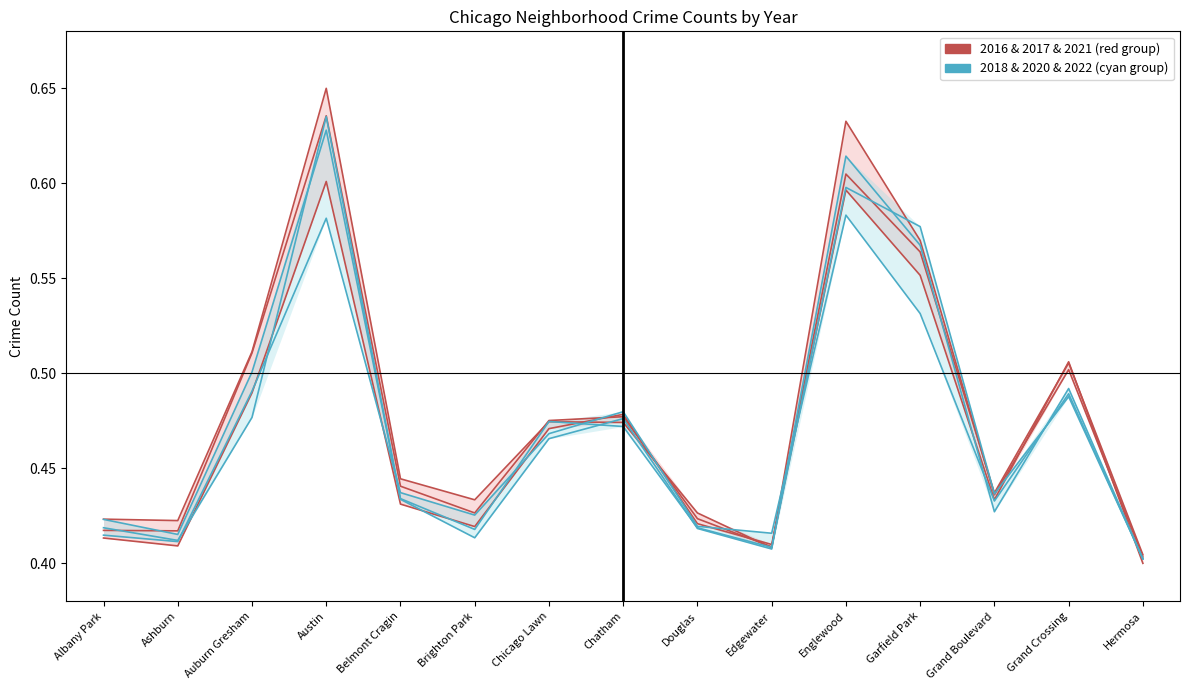

Which series ends up on top after the final intersection of 2017 and 2018?

2017